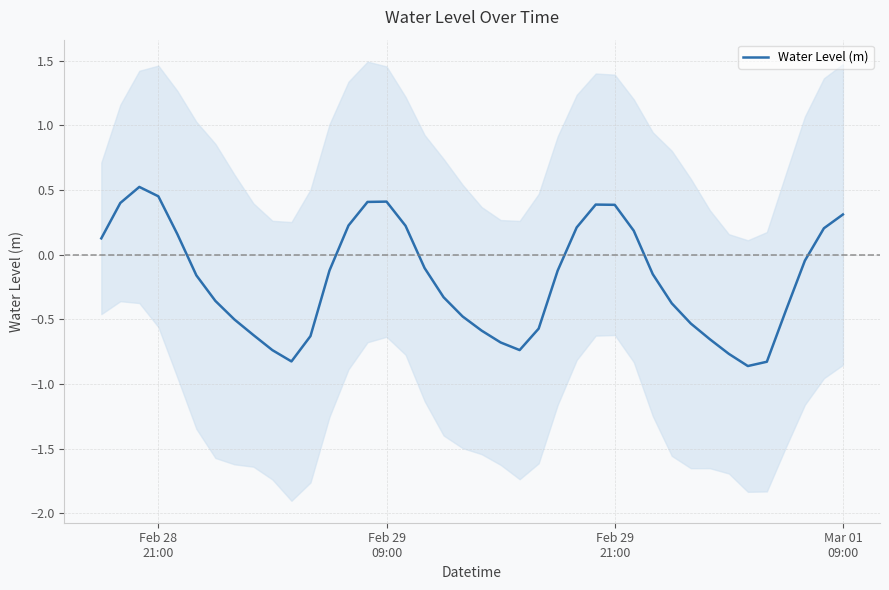

How many categories are shown in the chart?

40